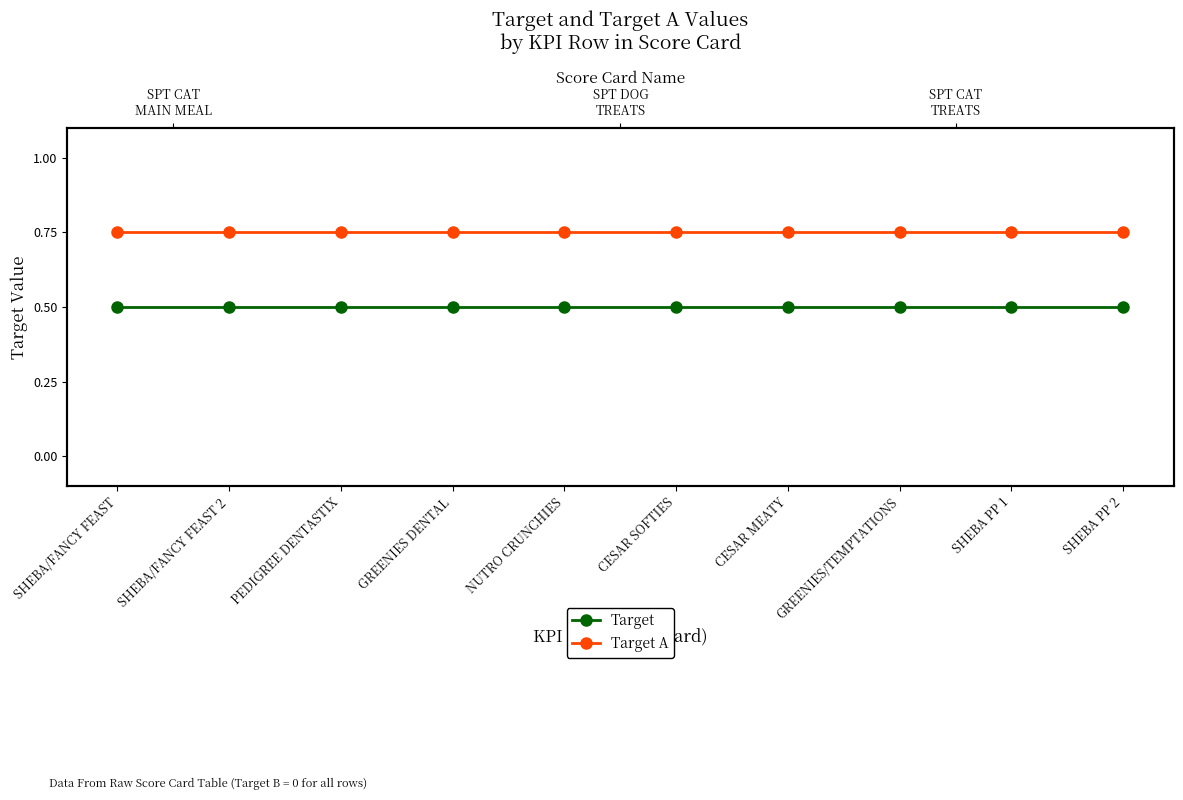

At NUTRO CRUNCHIES, list the series in order from largest to smallest.

Target A, Target